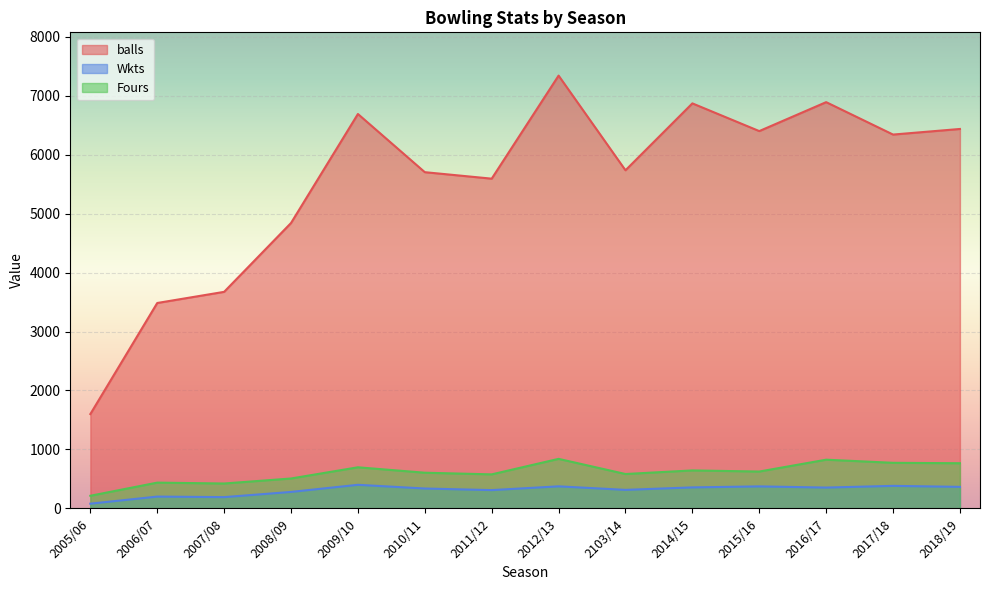

What is the label of the 9th point from the left?

2103/14